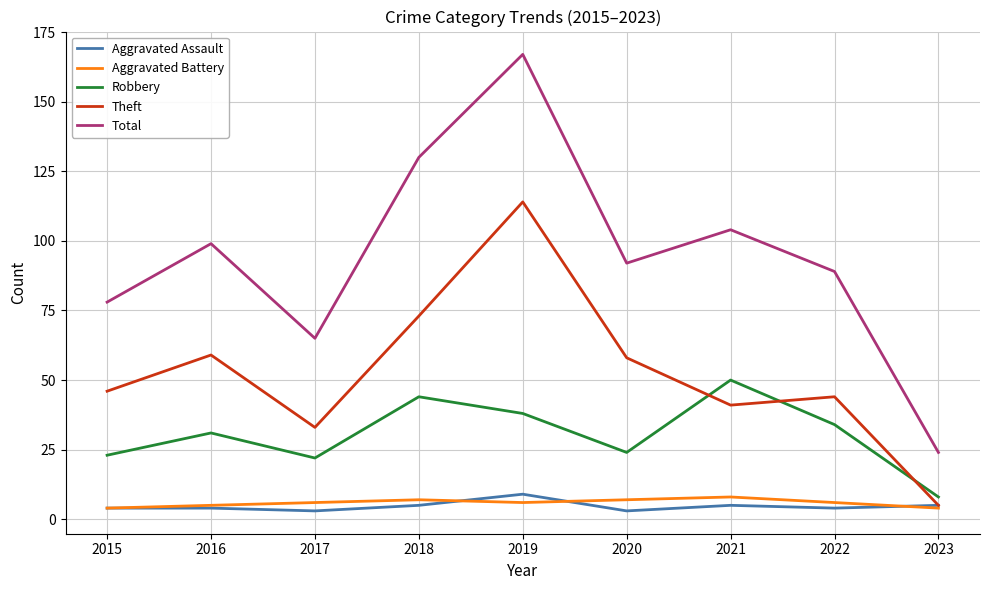

Which category has the highest value in the Robbery series?

2021